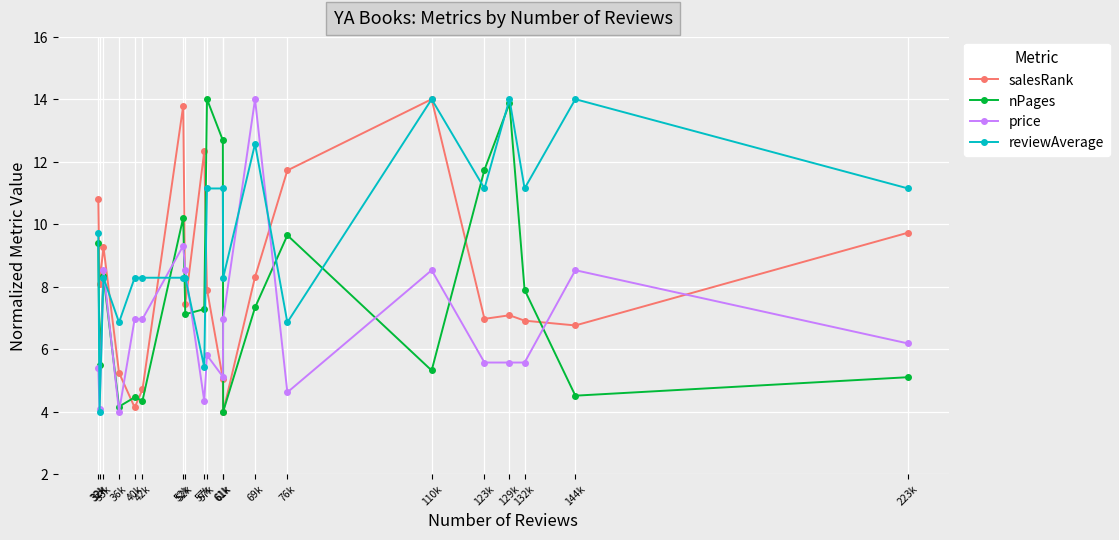

True or false: salesRank and nPages intersect in this chart.

True